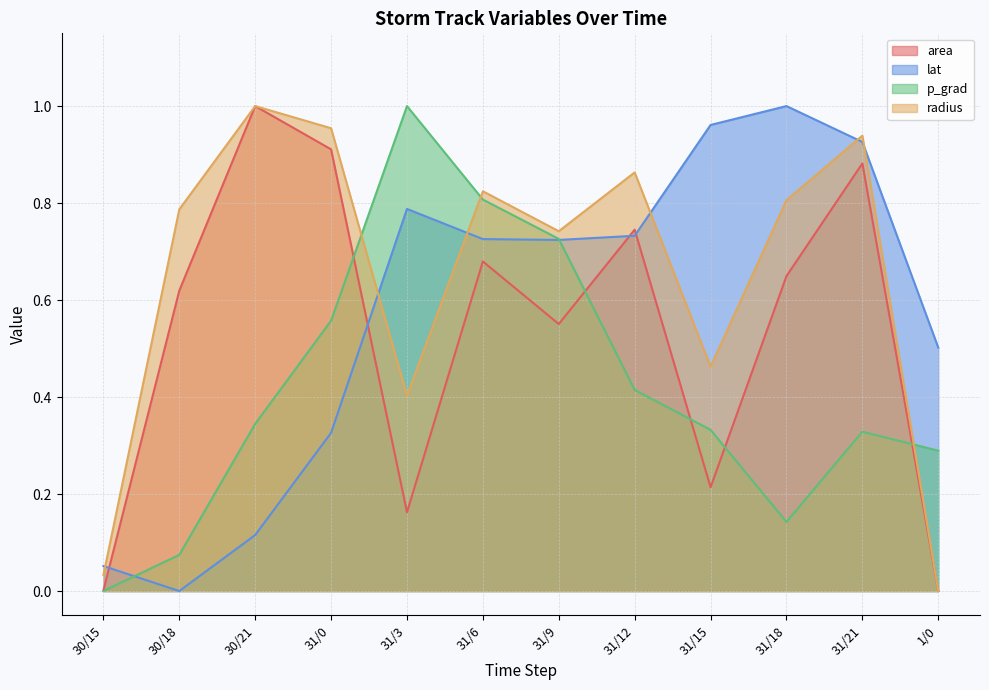

Between which two adjacent categories do p_grad and lat first intersect?

30/15 and 30/18